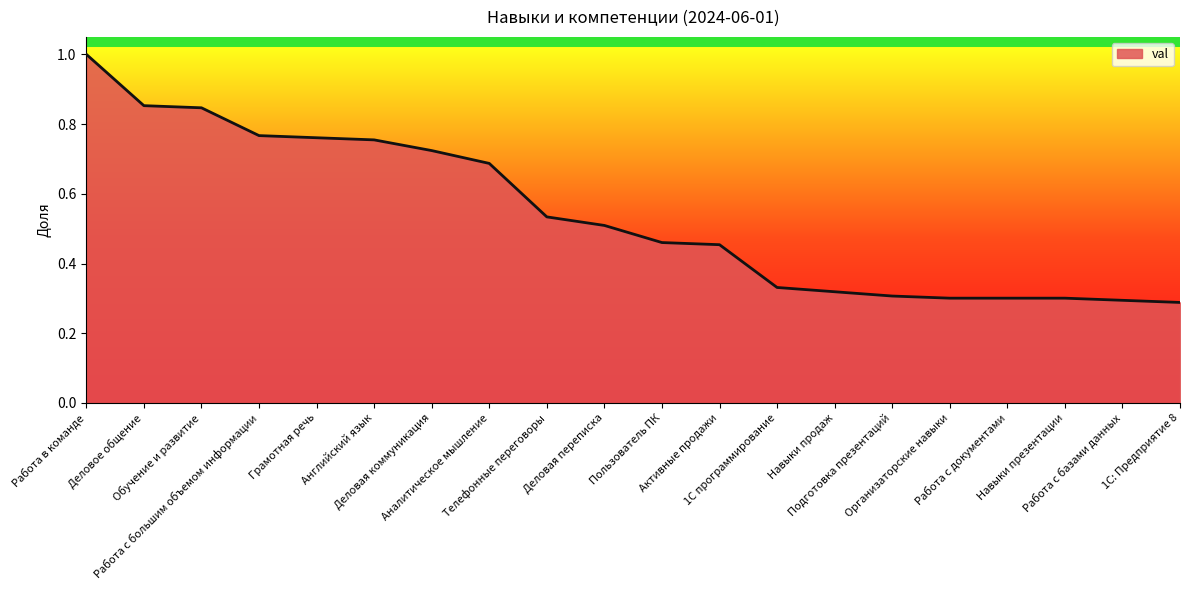

What is the sum of all values?

10.8